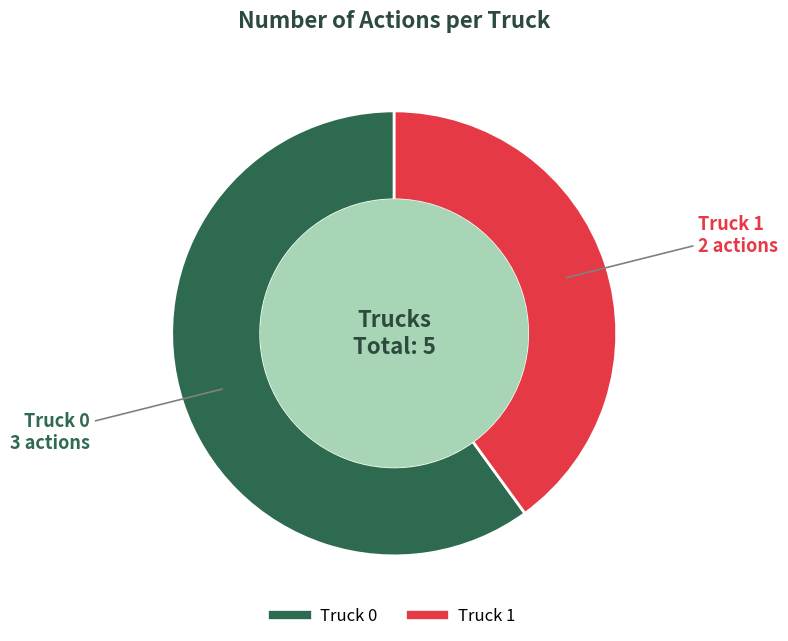

What is the largest slice in the pie chart?

Truck 0